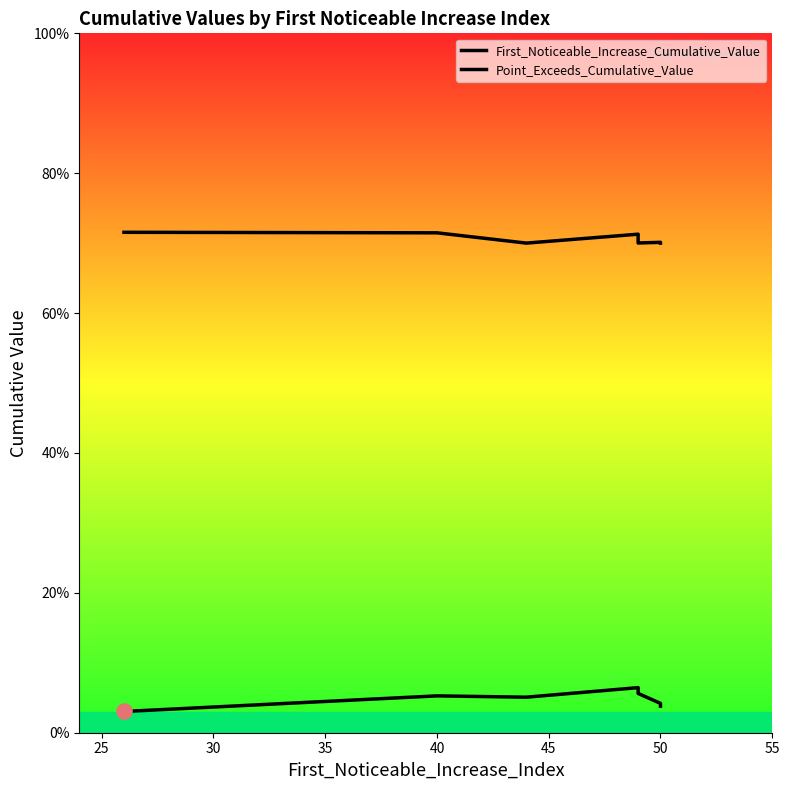

Which series has the largest Y range (max minus min)?

First_Noticeable_Increase_Cumulative_Value